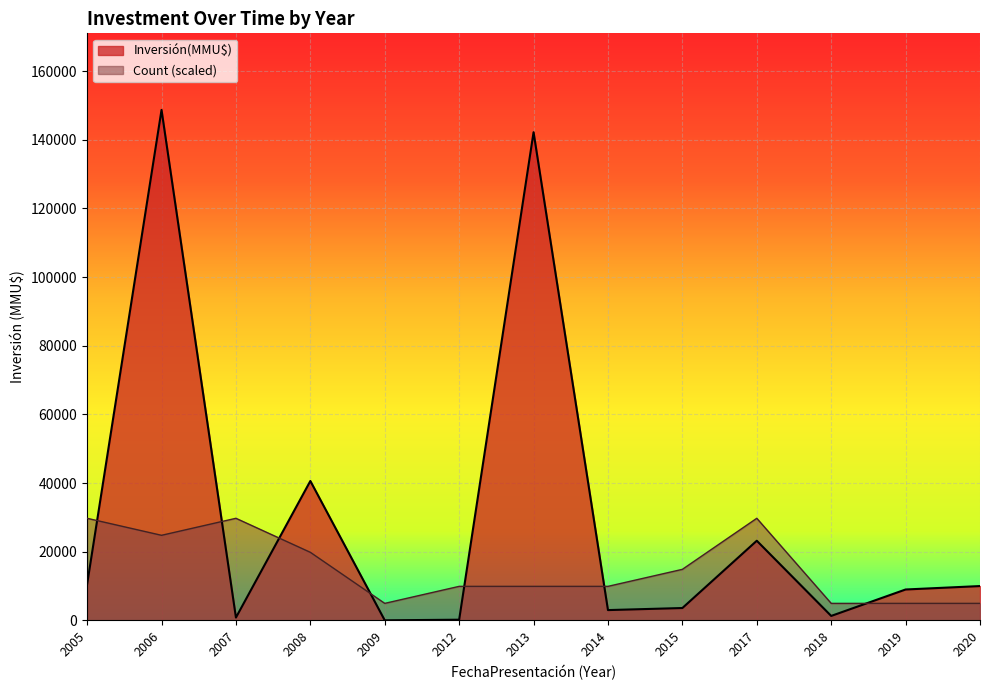

Rank the series by their maximum value, from lowest to highest.

Count (scaled), Inversión(MMU$)